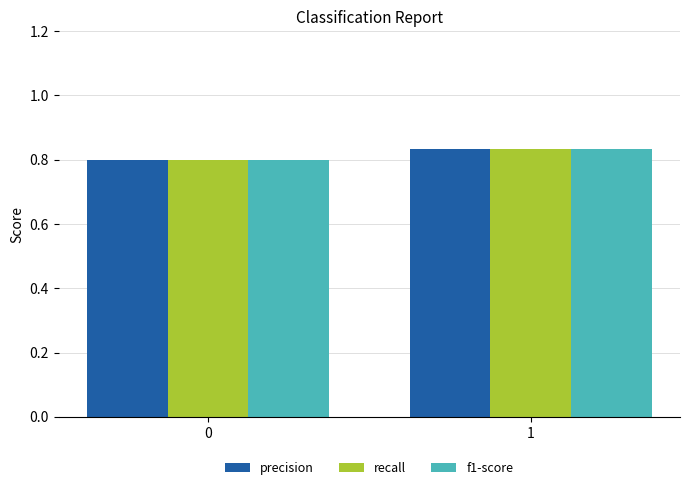

What is the sum of all recall values?

1.6